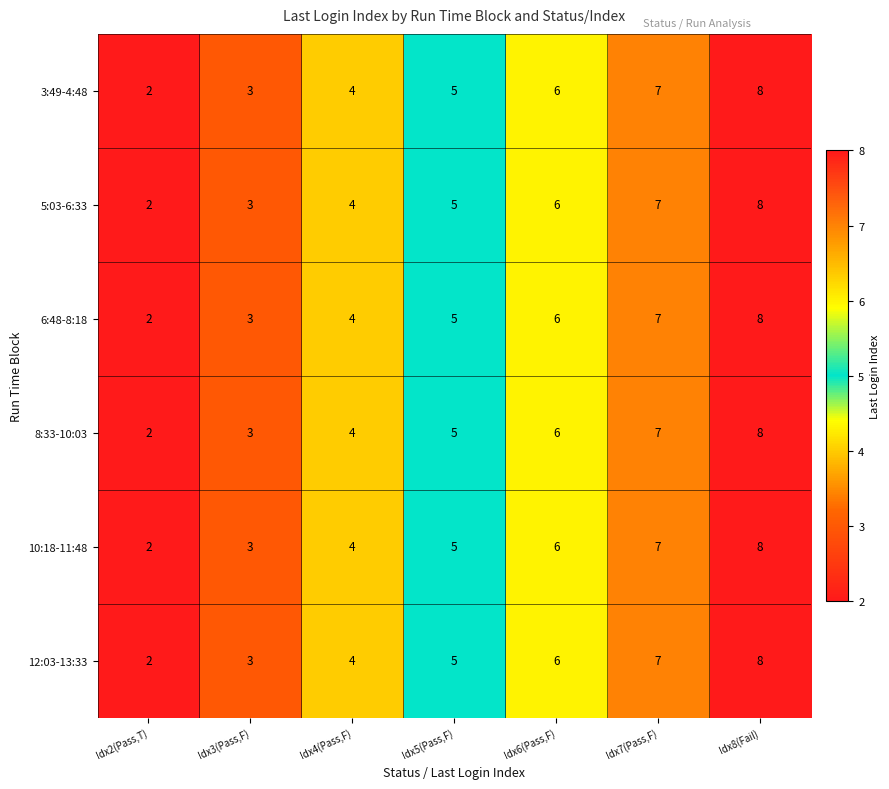

List the labels in order of 3:49-4:48 value, smallest first.

Idx2(Pass,T), Idx3(Pass,F), Idx4(Pass,F), Idx5(Pass,F), Idx6(Pass,F), Idx7(Pass,F), Idx8(Fail)